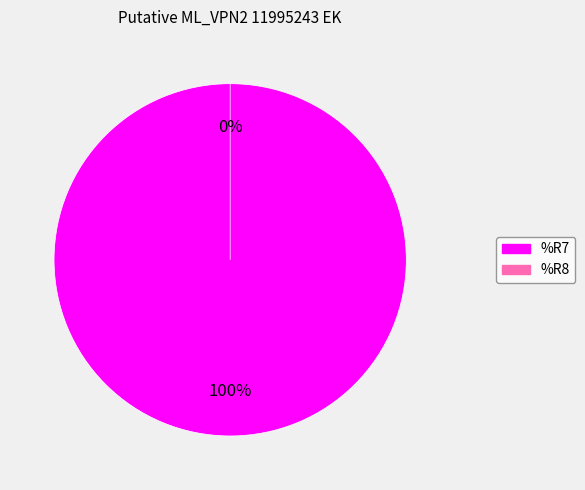

What percentage do %R7 and %R8 together represent?

100.0%